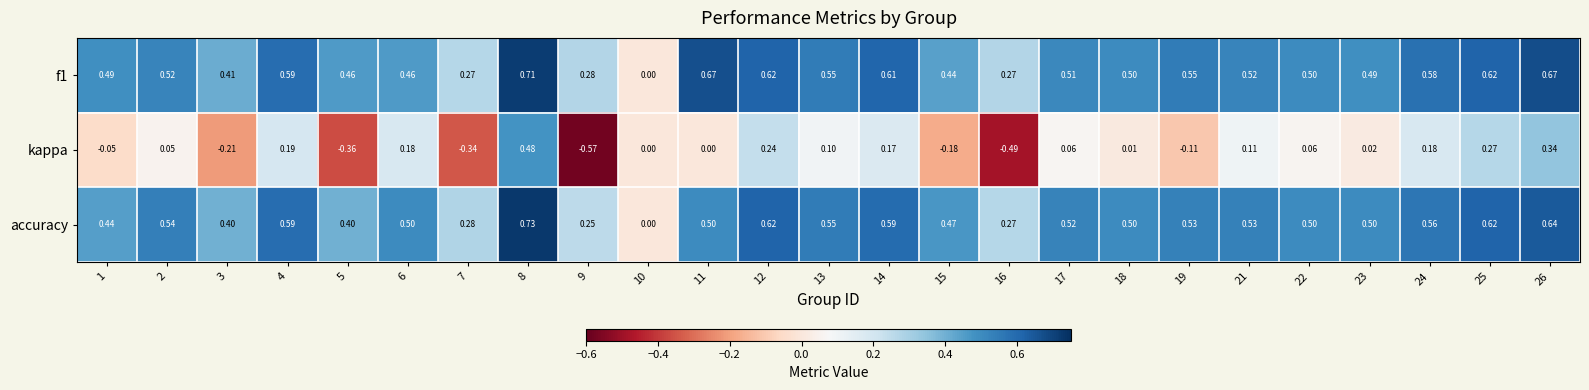

Is the value of kappa at 24 greater than the value of f1 at 14?

No